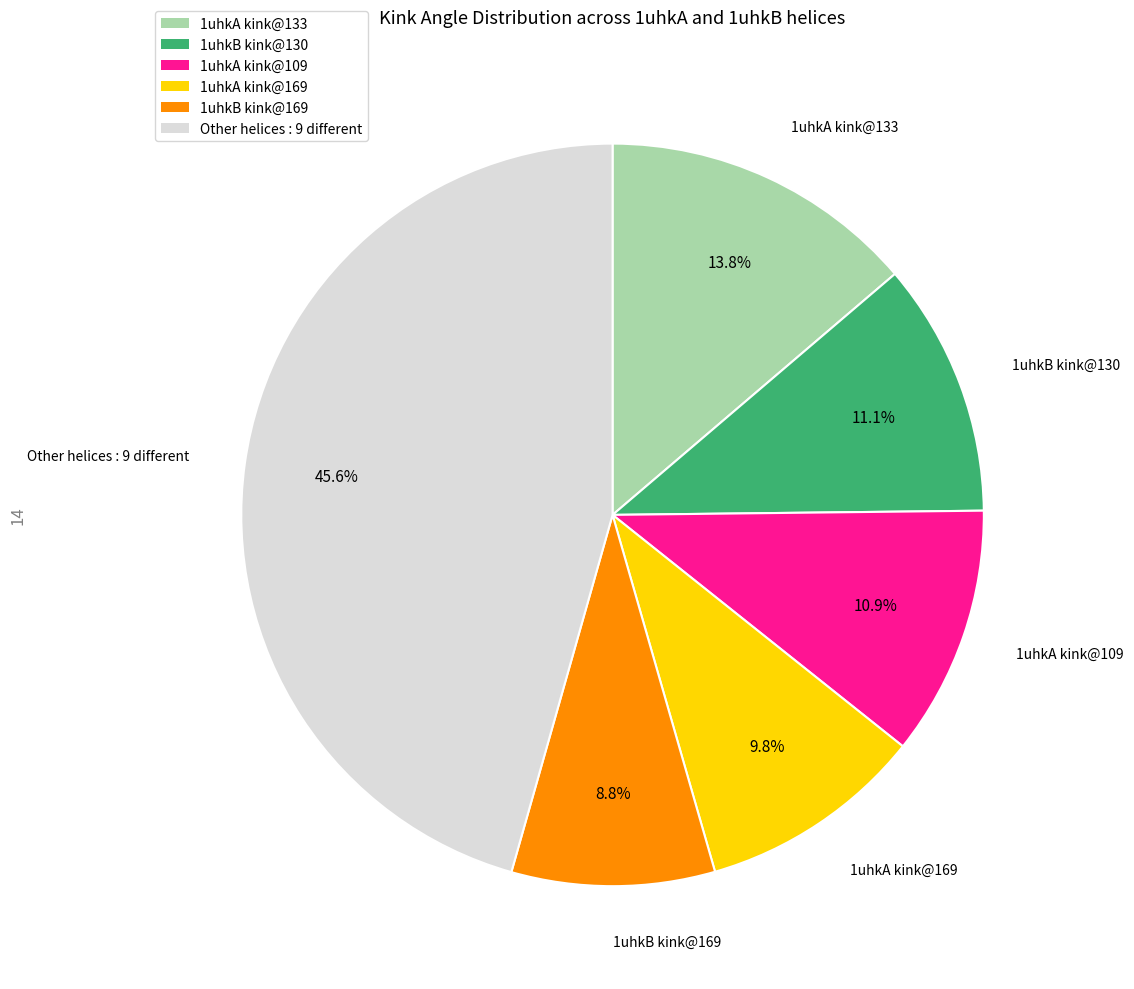

Does any single category account for the majority?

No